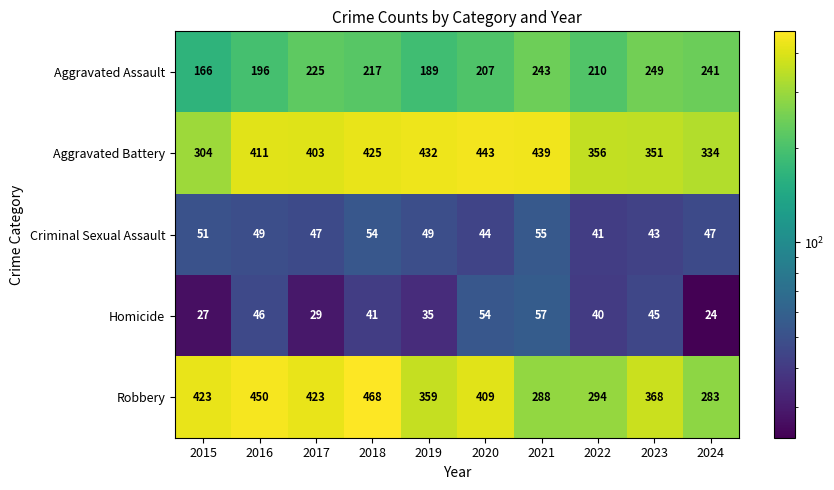

Which series has the widest spread of values?

Robbery